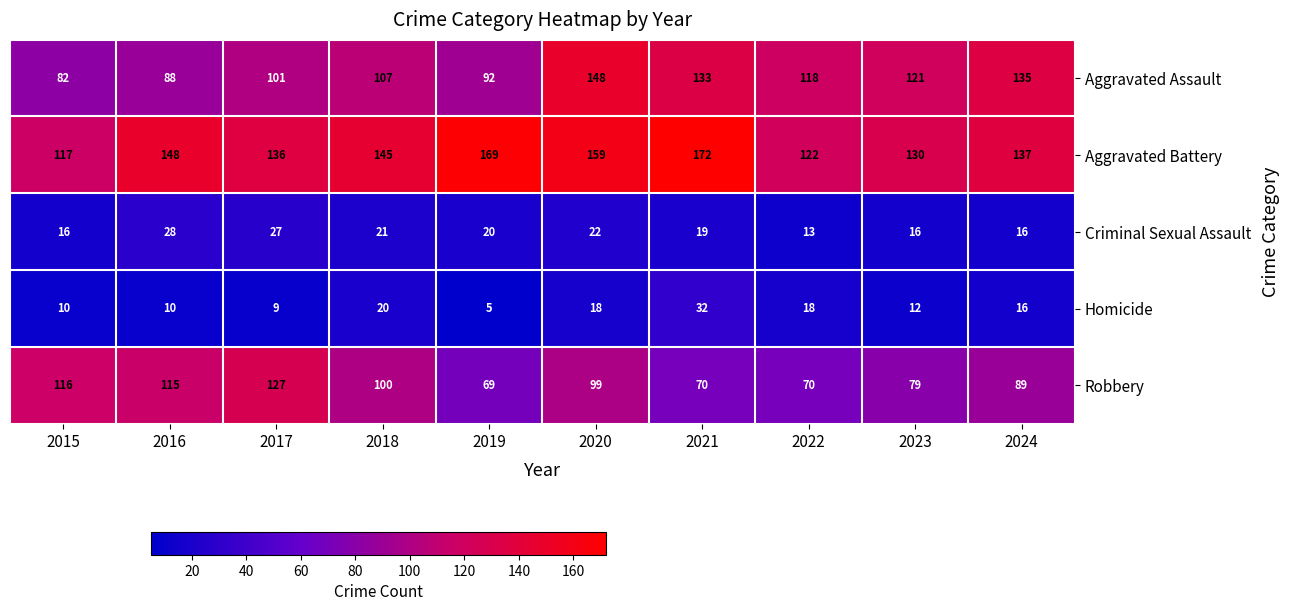

How many distinct data groups are displayed?

5